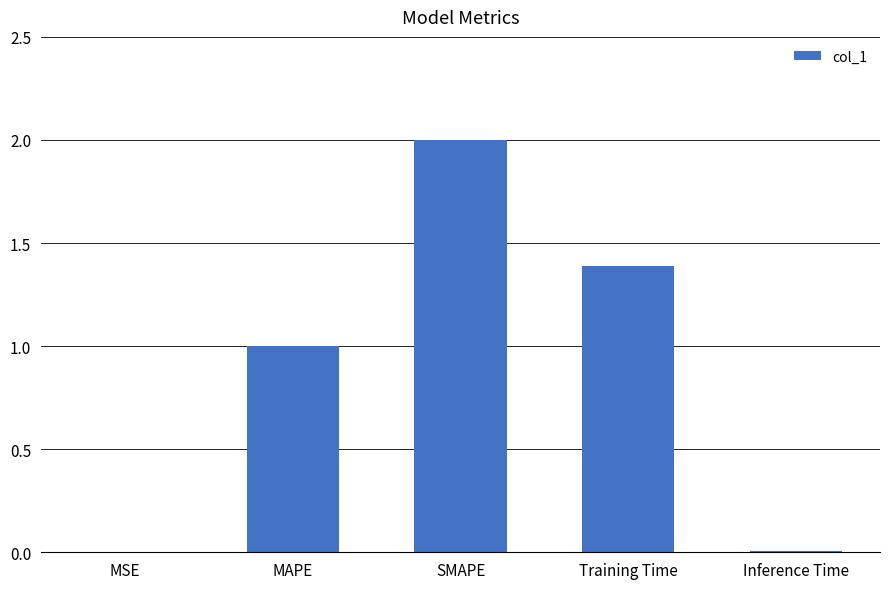

Which label corresponds to the largest value in the chart?

SMAPE